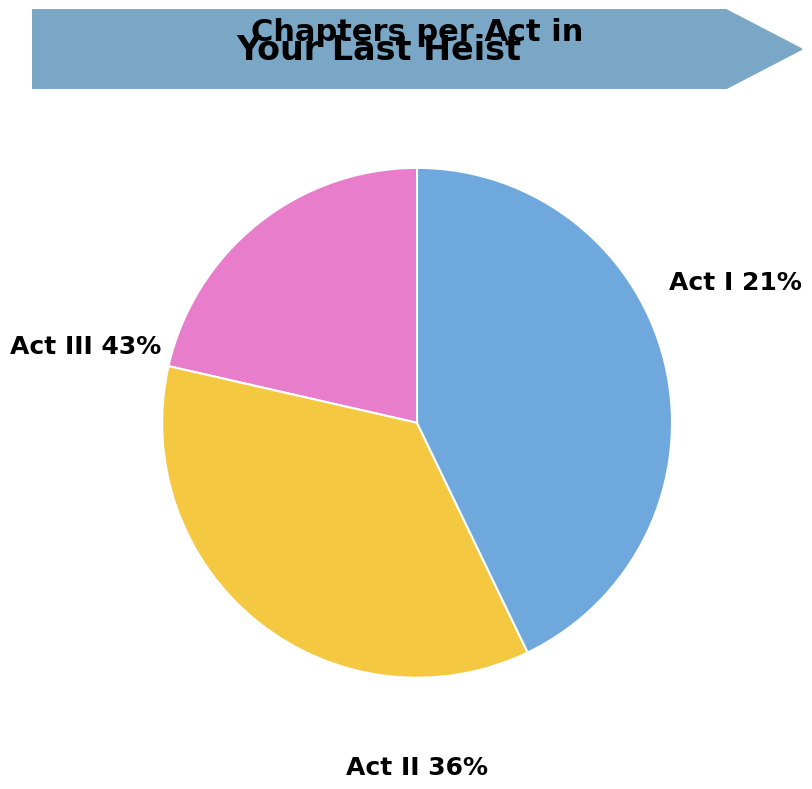

The Act III slice represents 36% of the pie. True or false?

False